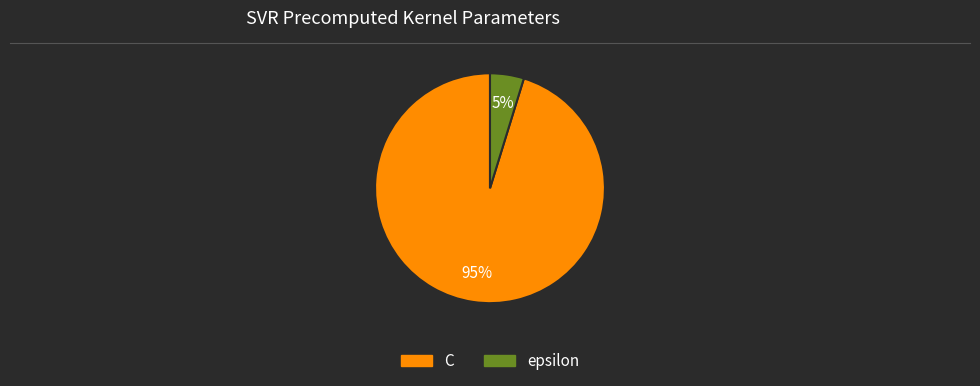

Count the number of slices in the pie.

2